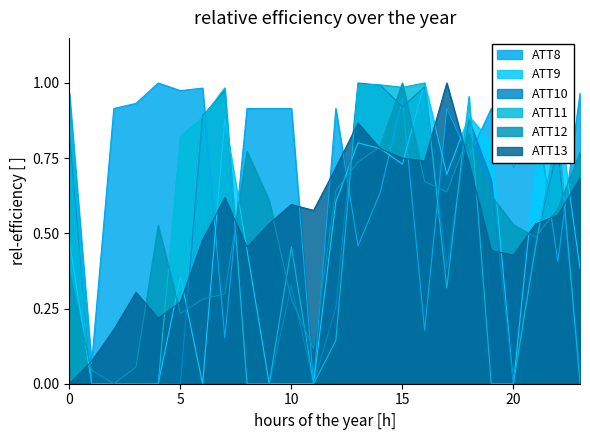

Between 13 and 15, which series saw the biggest shift?

ATT8